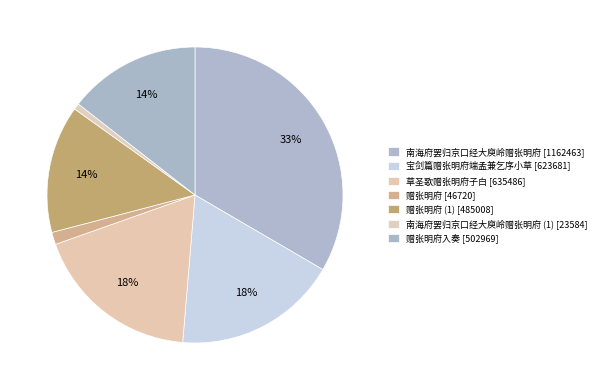

How many segments does this pie chart have?

7